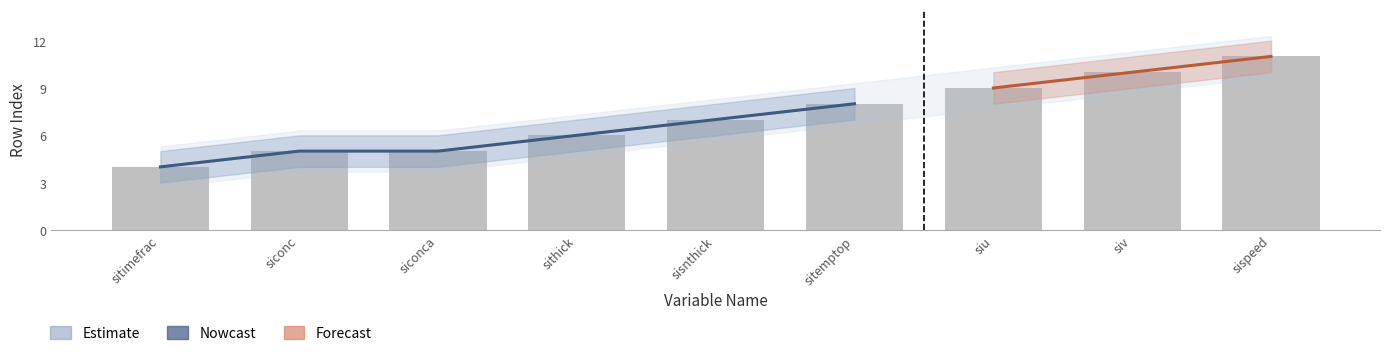

Reading left to right, extract all data points from this chart.

rowIndex: sitimefrac=4	siconc=5	siconca=5	sithick=6	sisnthick=7	sitemptop=8	siu=9	siv=10	sispeed=11
rowIndex_upper: sitimefrac=5	siconc=6	siconca=6	sithick=7	sisnthick=8	sitemptop=9	siu=10	siv=11	sispeed=12
rowIndex_lower: sitimefrac=3	siconc=4	siconca=4	sithick=5	sisnthick=6	sitemptop=7	siu=8	siv=9	sispeed=10